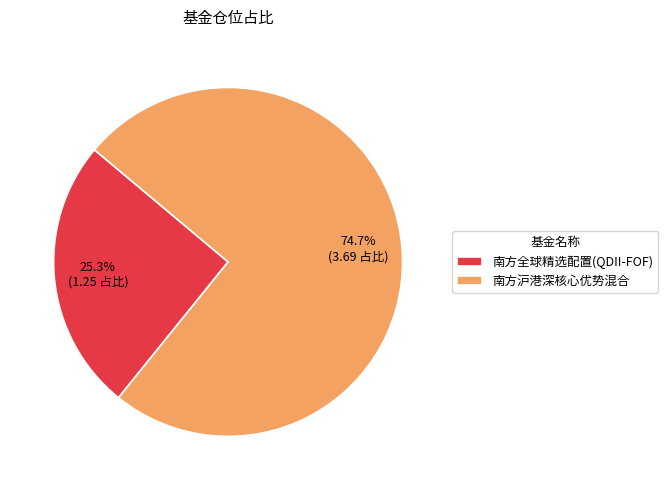

Combined, do 南方全球精选配置(QDII-FOF) and 南方沪港深核心优势混合 account for over 50%?

Yes